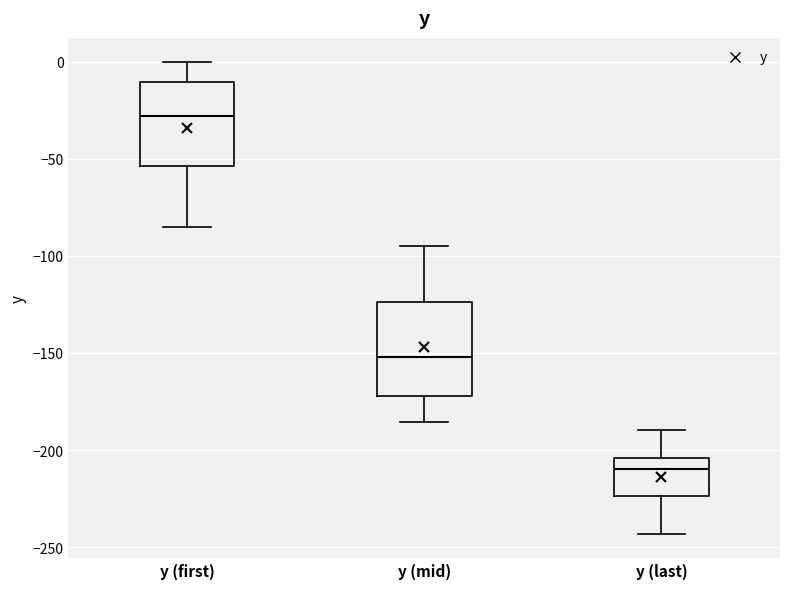

Reading left to right, transcribe this box plot: for each box, give where its median line is, the range the box spans, and where its two whiskers end, as read against the y-axis. The values are not printed on the chart, so give them approximately, as read against the axis.

y (first): median -30, box -55 to -10, whiskers -85 to 0
y (mid): median -150, box -170 to -125, whiskers -185 to -95
y (last): median -210, box -225 to -205, whiskers -245 to -190